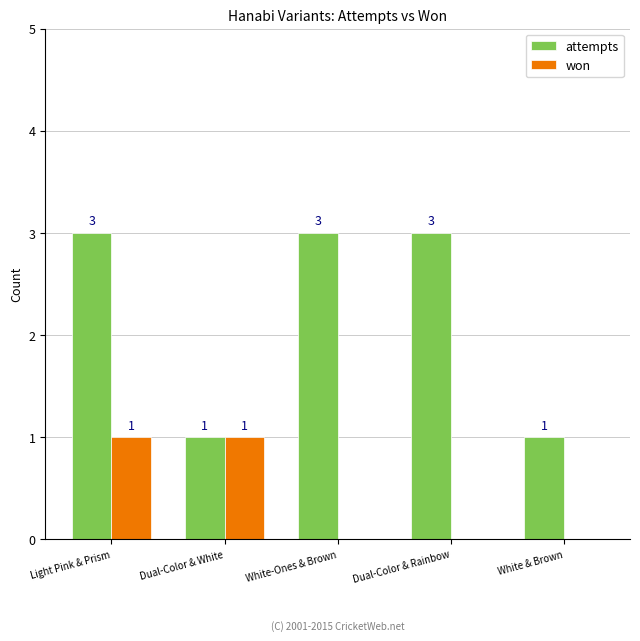

At which category is the sum across all series the highest?

Light Pink & Prism